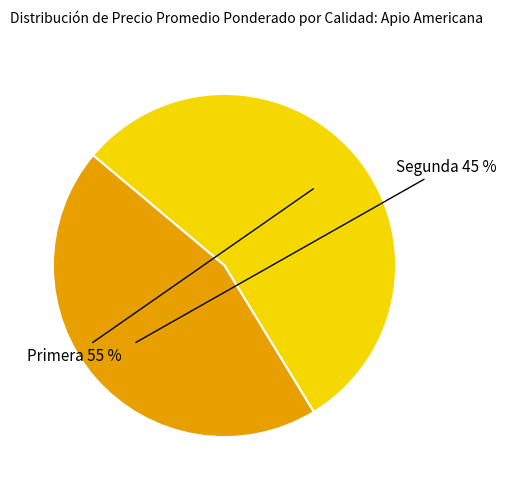

Is there a majority slice in this chart?

Yes